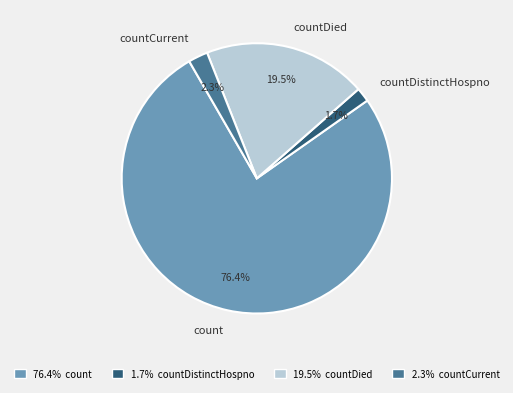

Does count represent more than half of the total?

Yes